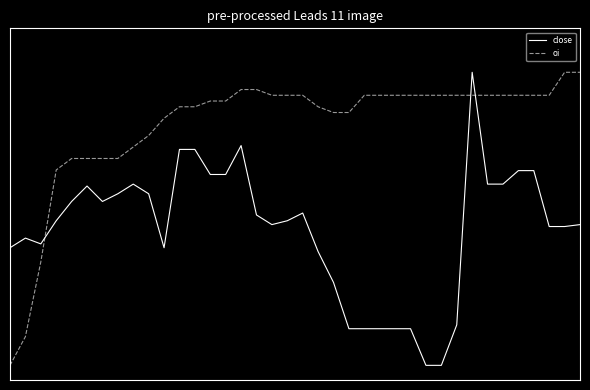

Is this an area chart (filled region under the line)?

No